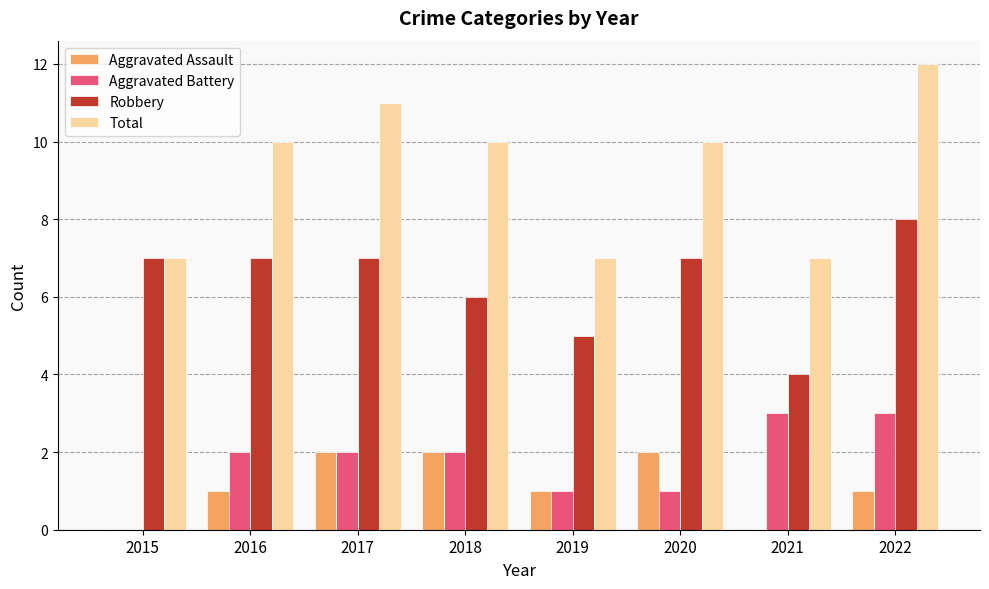

Which series has the largest total across all categories?

Total